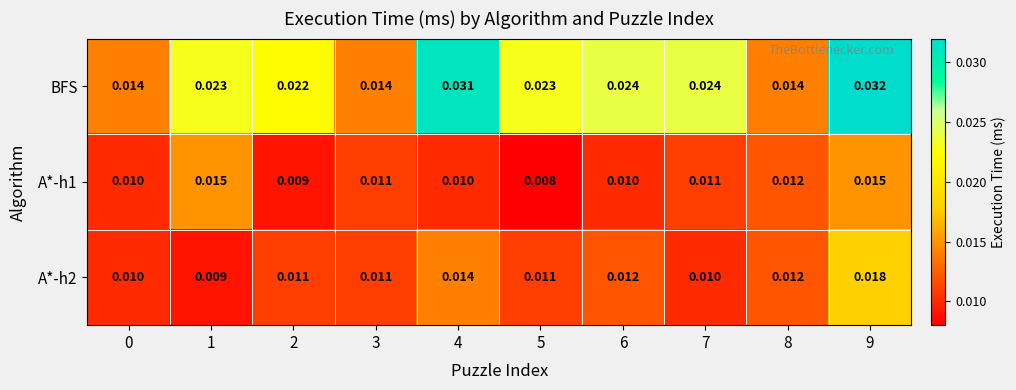

Which series has the largest total across all categories?

BFS